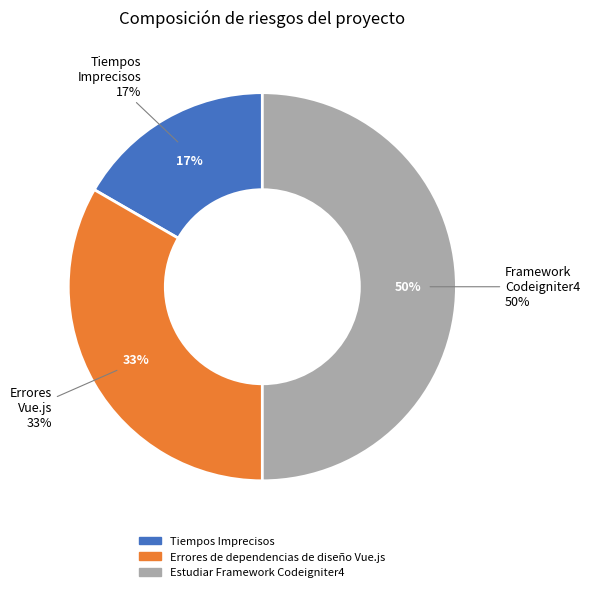

How many segments does this pie chart have?

3